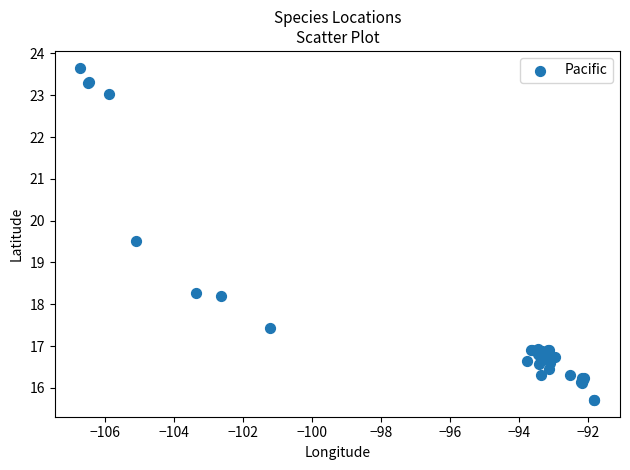

What Y value in the scatter plot is closest to 19?

19.5